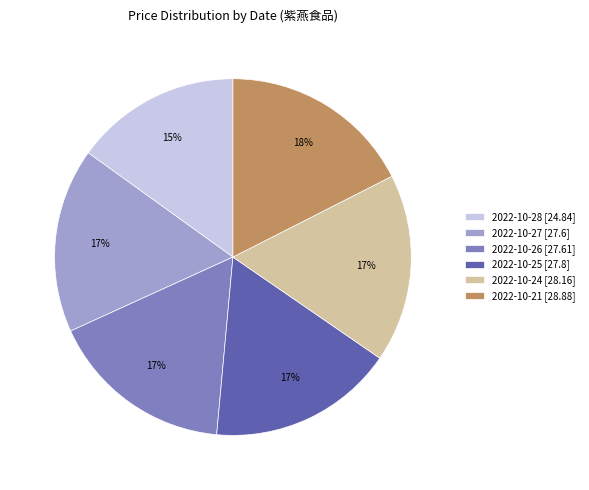

Which category has the smallest portion of the pie?

2022-10-28